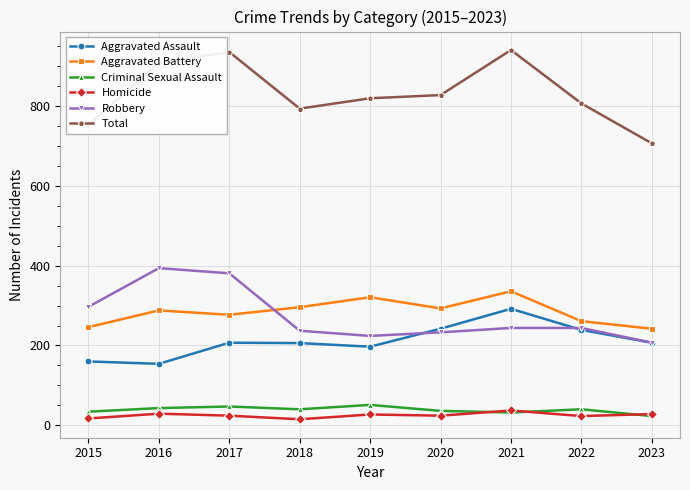

At which category does Total reach its first local peak?

2017